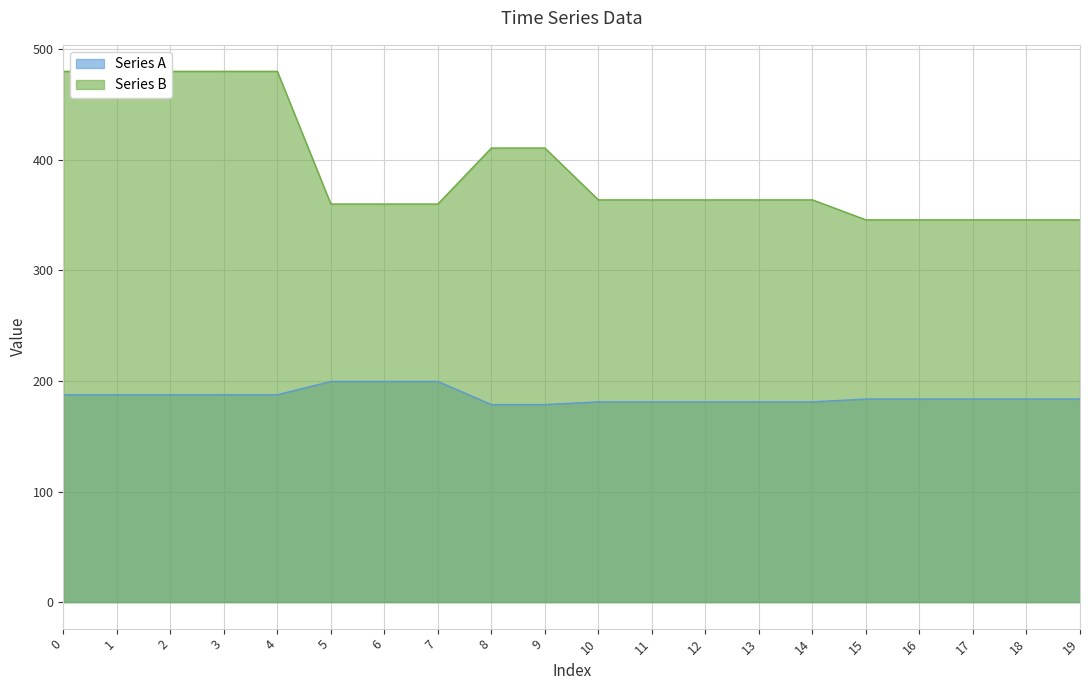

How many data points in Series B are above 363?

12